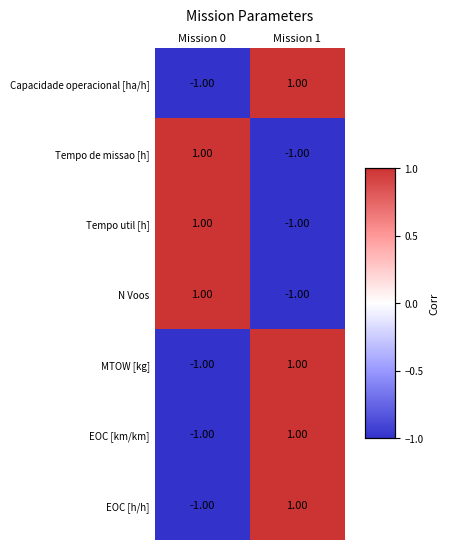

Is the value of Tempo de missao [h] at Mission 0 greater than the value of MTOW [kg] at Mission 0?

Yes